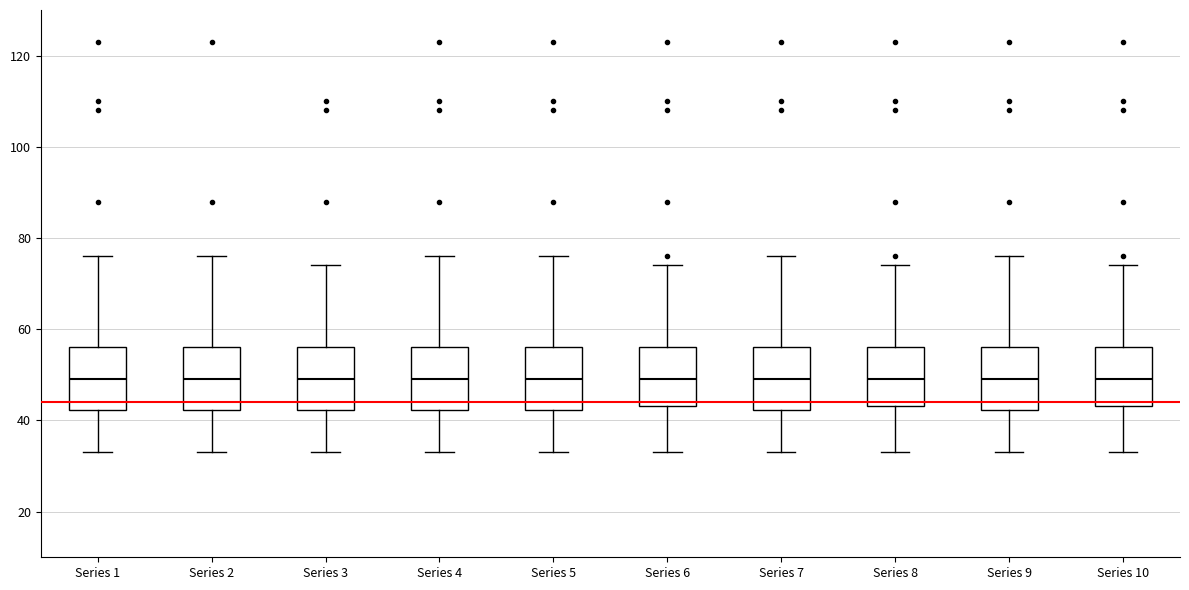

Reading left to right, read every box against the y-axis: the position of its median line, the range the box covers, and the ends of its whiskers. The values are not printed on the chart, so give them approximately, as read against the axis.

Series 1: median 50, box 42 to 56, whiskers 34 to 76
Series 2: median 50, box 42 to 56, whiskers 34 to 76
Series 3: median 50, box 42 to 56, whiskers 34 to 74
Series 4: median 50, box 42 to 56, whiskers 34 to 76
Series 5: median 50, box 42 to 56, whiskers 34 to 76
Series 6: median 50, box 44 to 56, whiskers 34 to 74
Series 7: median 50, box 42 to 56, whiskers 34 to 76
Series 8: median 50, box 44 to 56, whiskers 34 to 74
Series 9: median 50, box 42 to 56, whiskers 34 to 76
Series 10: median 50, box 44 to 56, whiskers 34 to 74